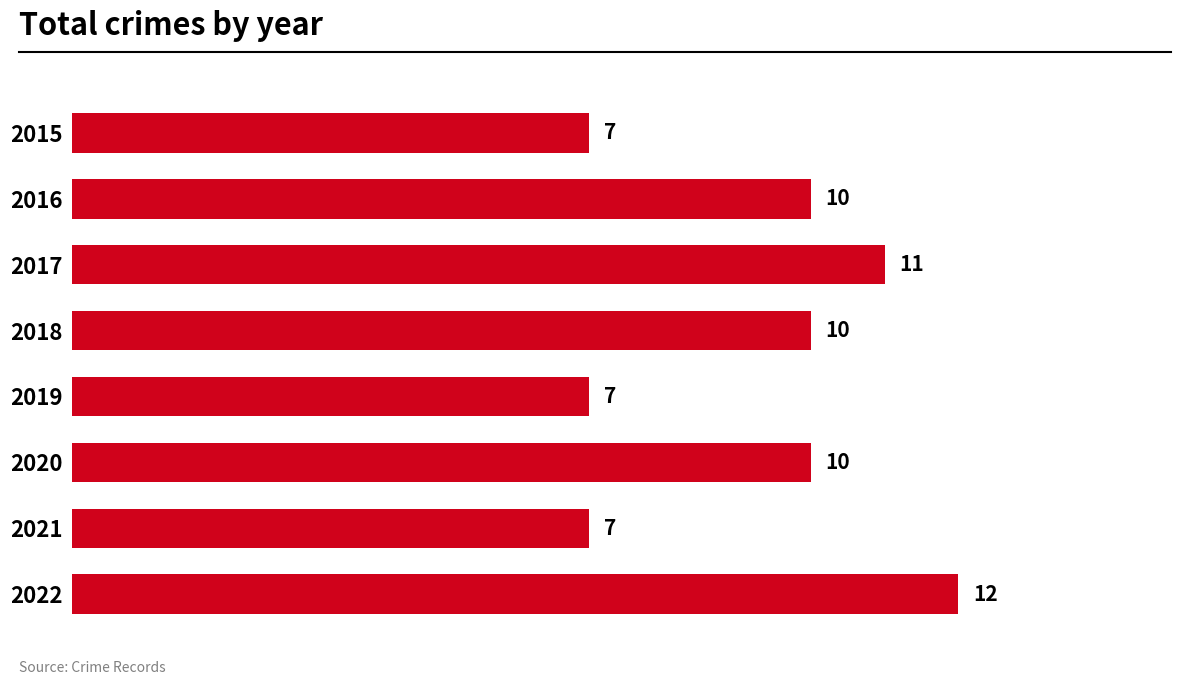

How many values are between 7 and 11?

7